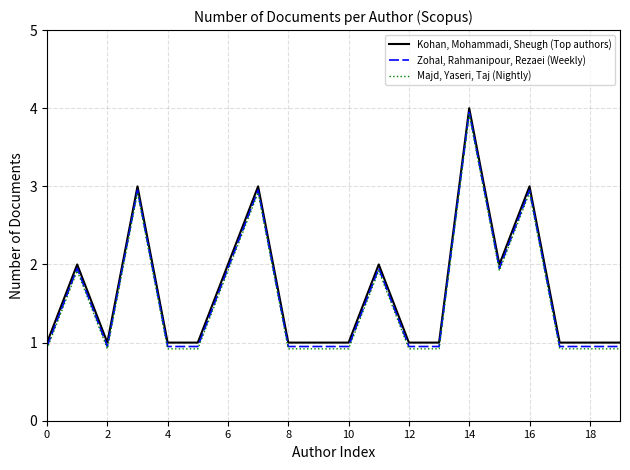

True or false: Kohan, Mohammadi, Sheugh (Top authors) and Zohal, Rahmanipour, Rezaei (Weekly) intersect in this chart.

False